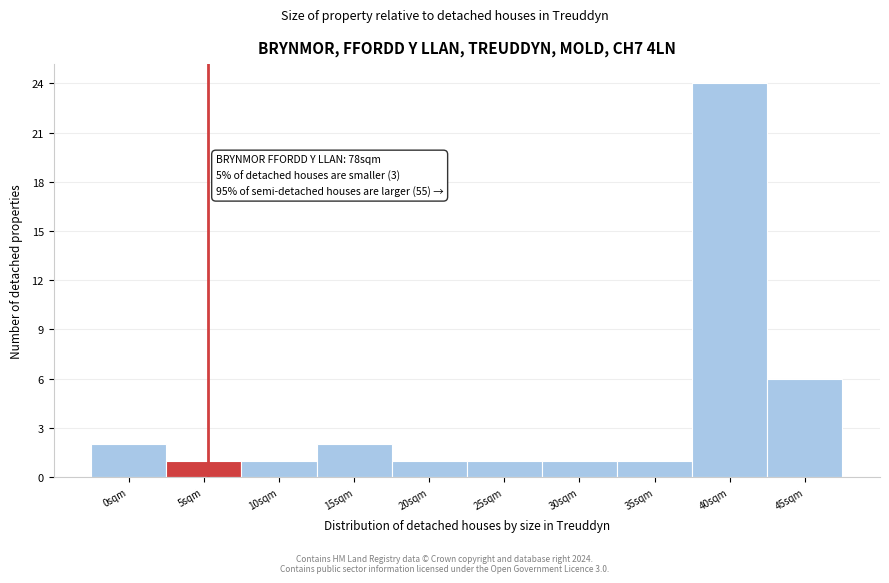

Reading left to right, what are all the values shown in this chart?

0sqm=2	5sqm=1	10sqm=1	15sqm=2	20sqm=1	25sqm=1	30sqm=1	35sqm=1	40sqm=24	45sqm=6